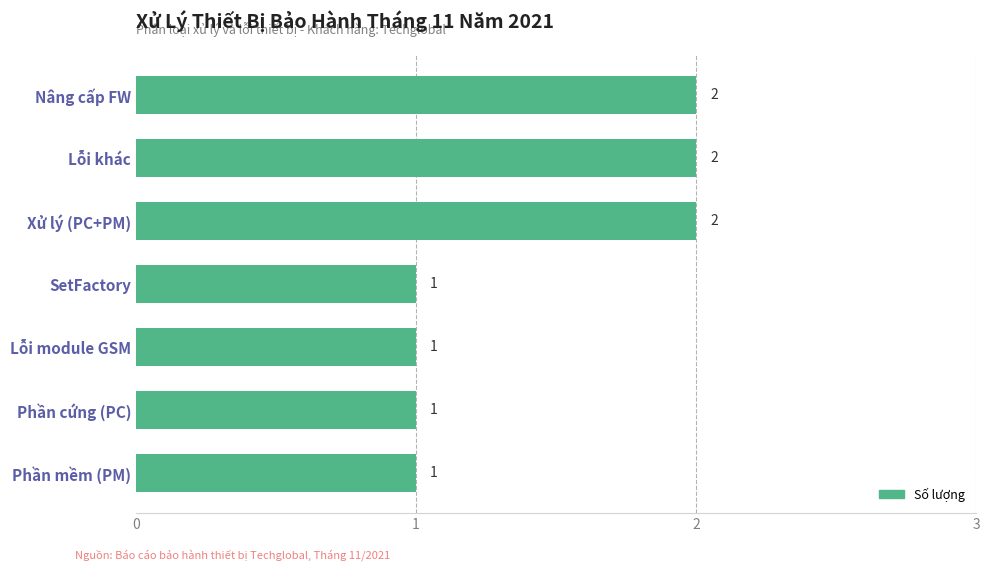

Count the number of values greater than 1.

3